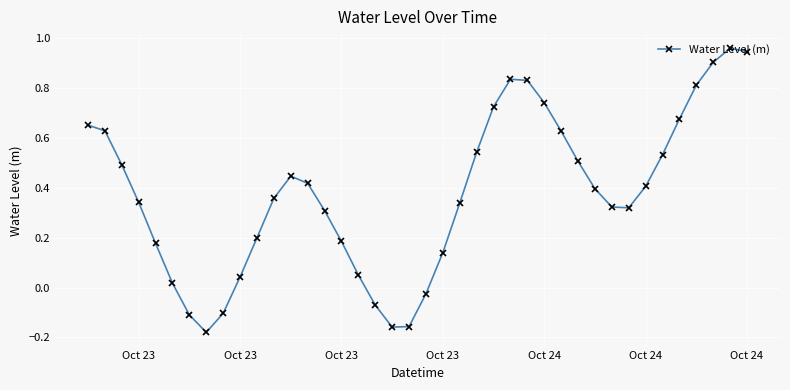

How many interior local valleys (lower than both neighbors) does the data have?

3